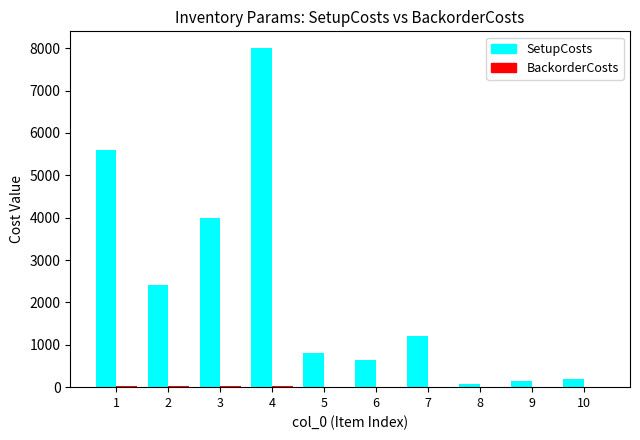

What is the sum of all SetupCosts values?

23048.0